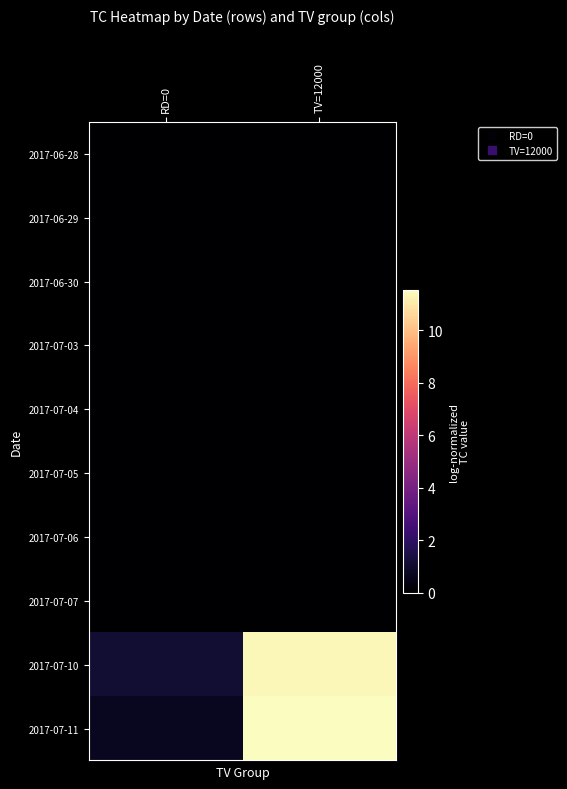

What is the spread (max minus min) of values at RD=0?

1.1